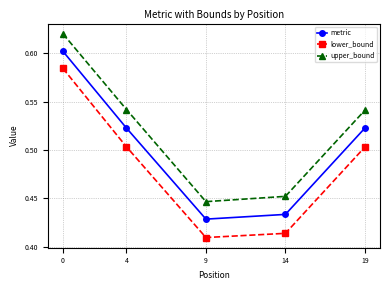

The value of metric at 9 is 0.6. True or false?

False